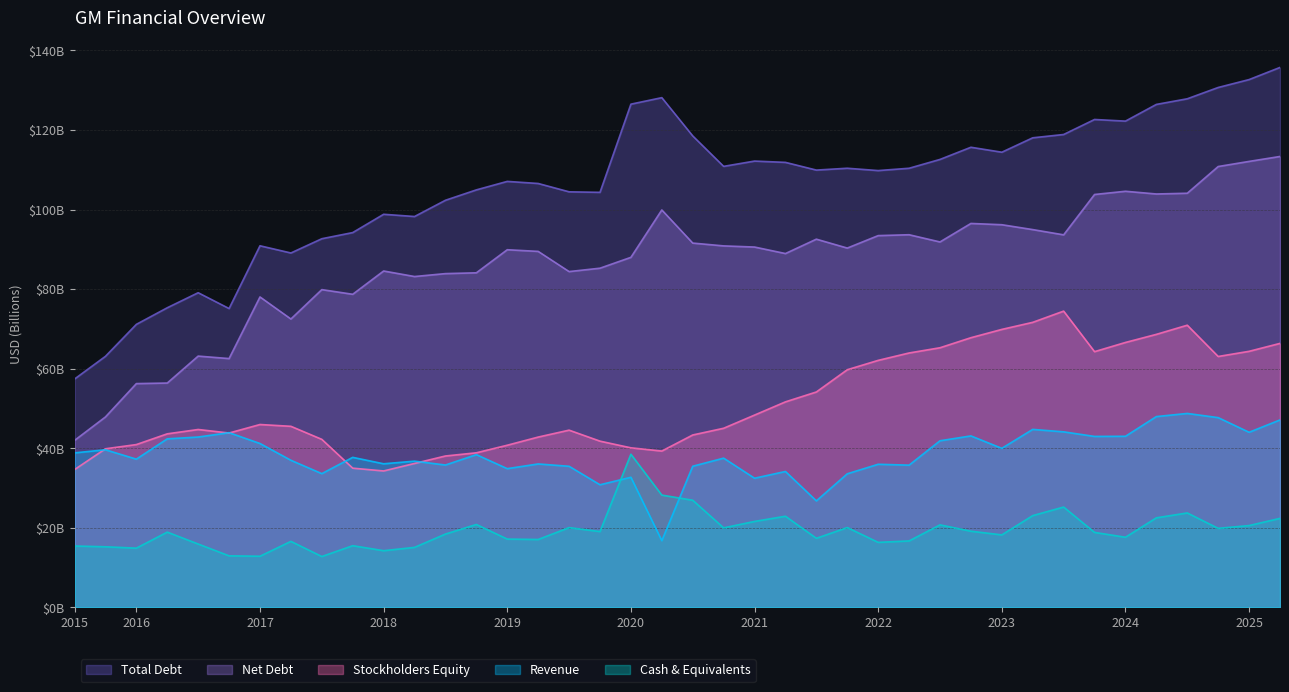

At which category is the sum across all series the highest?

2025-06-30